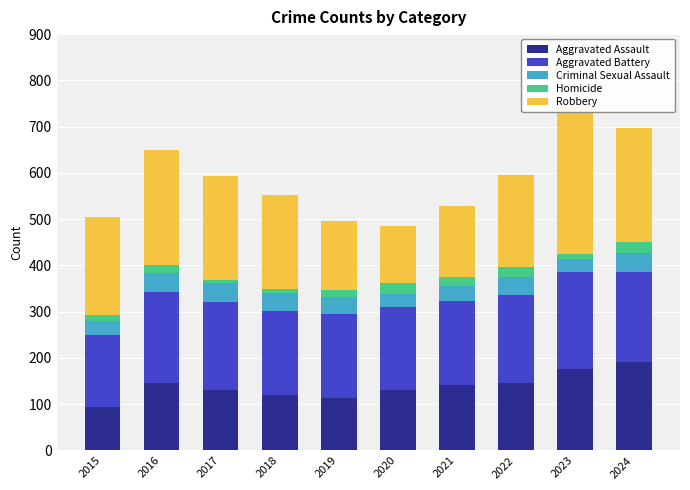

How many values in the Robbery series exceed 212?

4